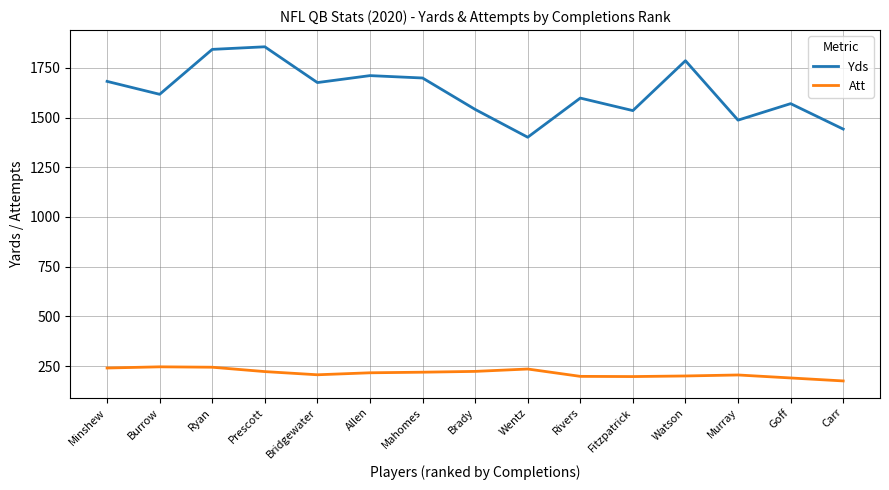

Rank the series at Burrow from lowest to highest value.

Att, Yds